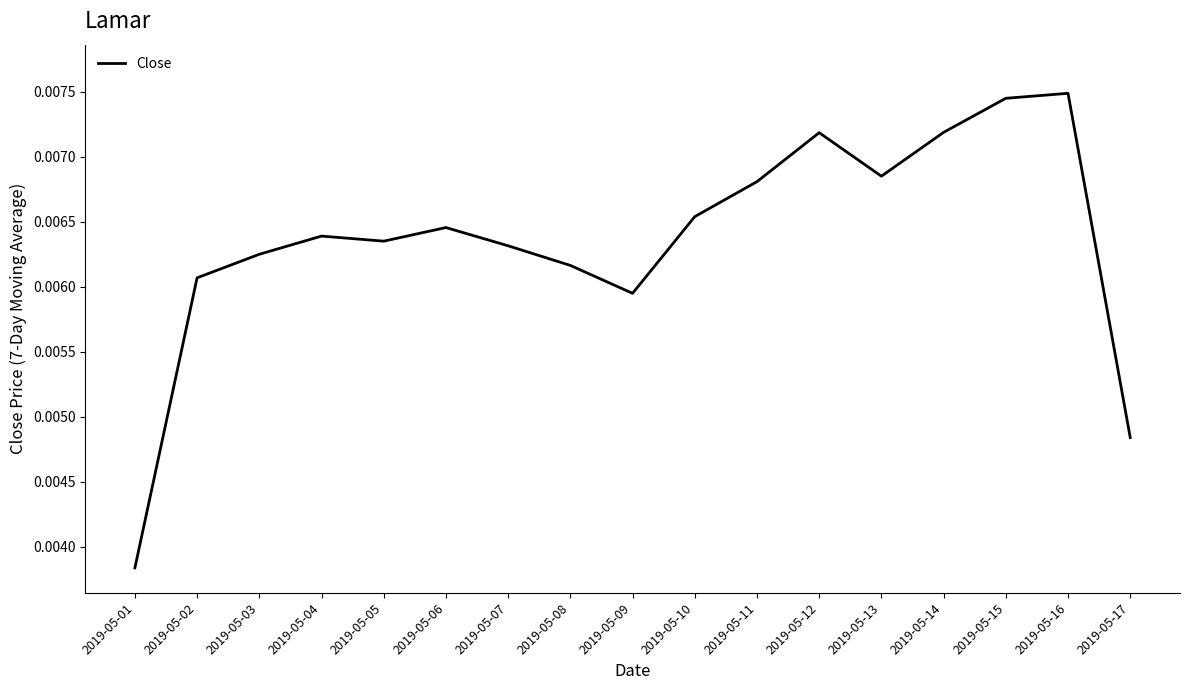

Count the values in the range 0 to 1.

17